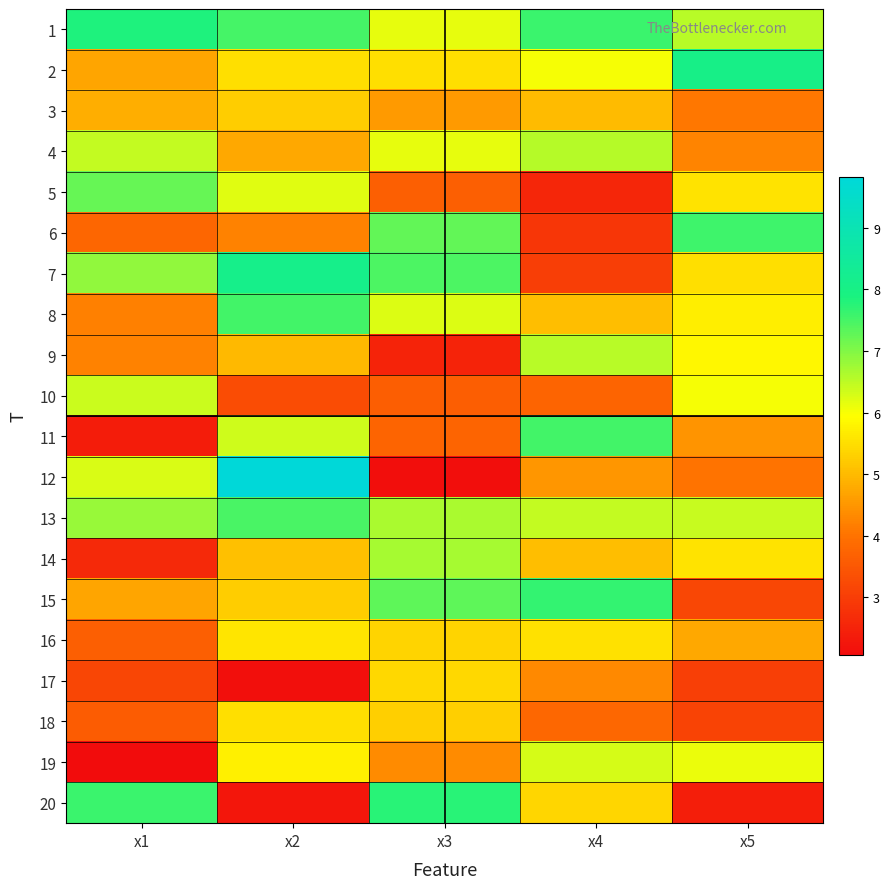

What is the difference between the highest and lowest values at x2?

7.7